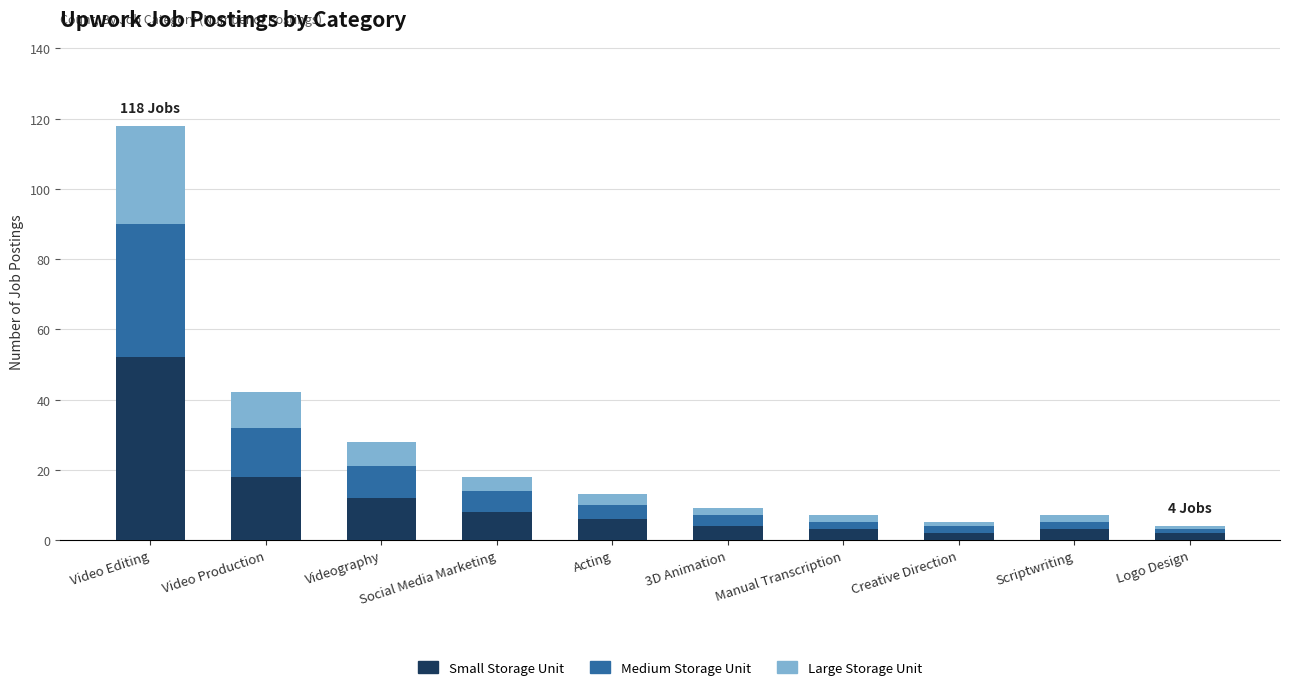

What is the total value across all series at Video Production?

42